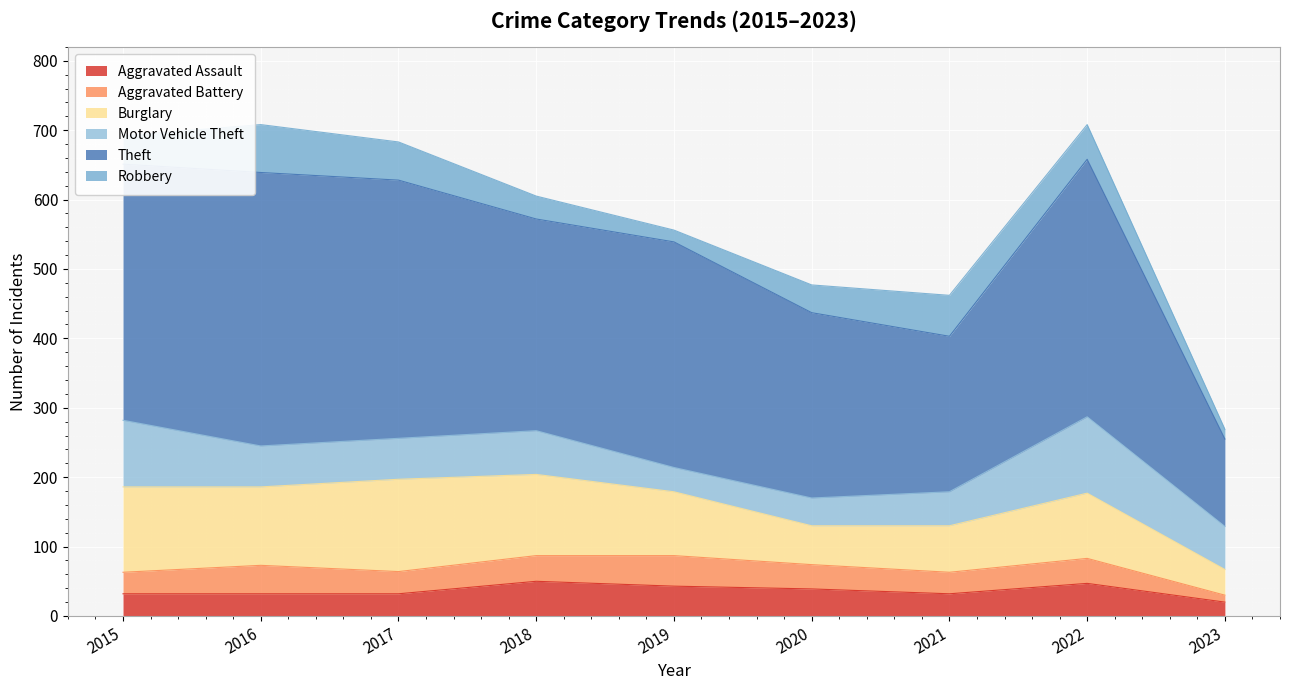

What is the total value across all series at 2015?

692